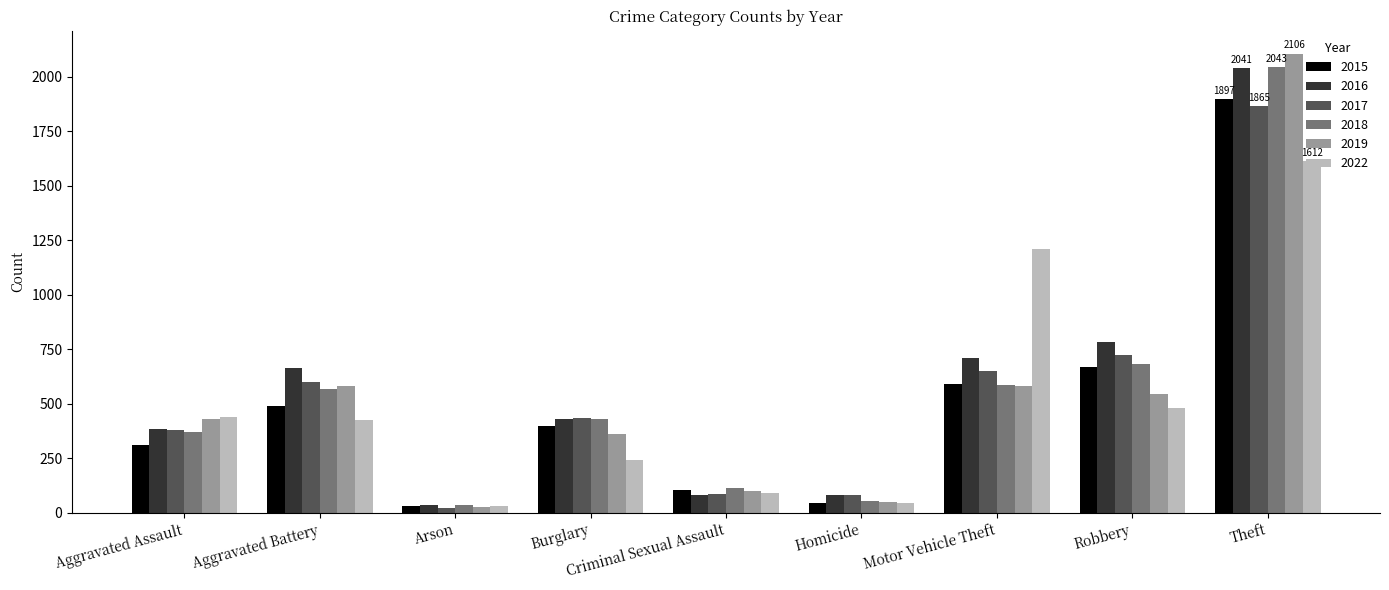

What are all the series names shown in the legend?

2015, 2016, 2017, 2018, 2019, 2022